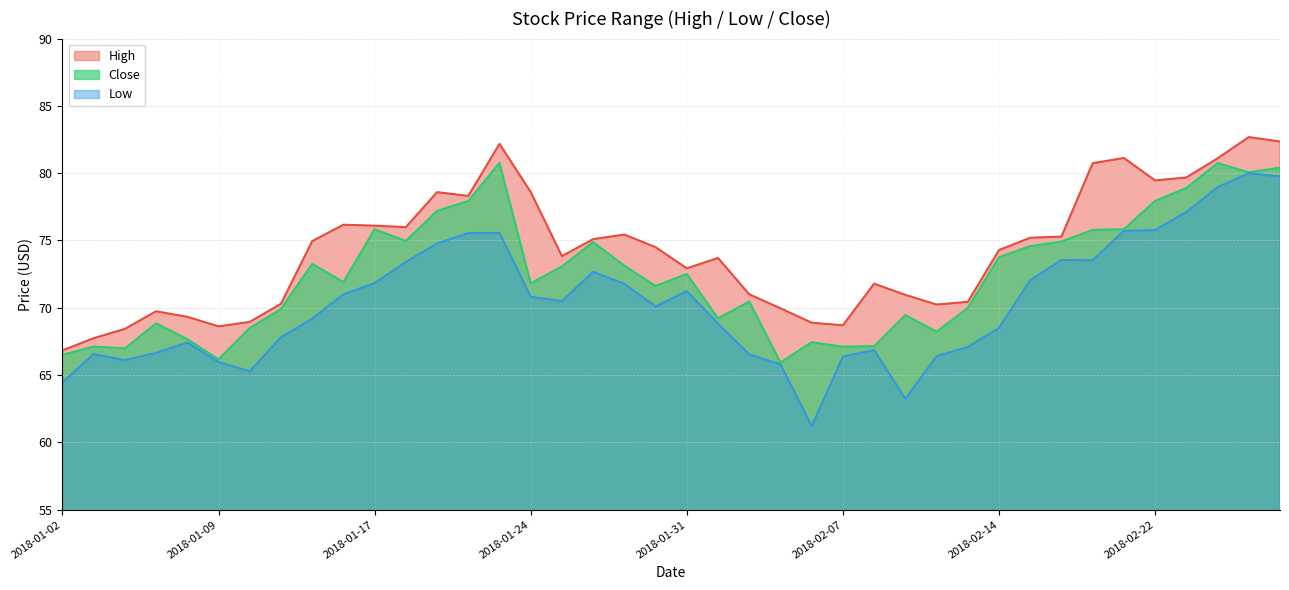

The value of High at 2018-02-05 is 24.9. True or false?

False